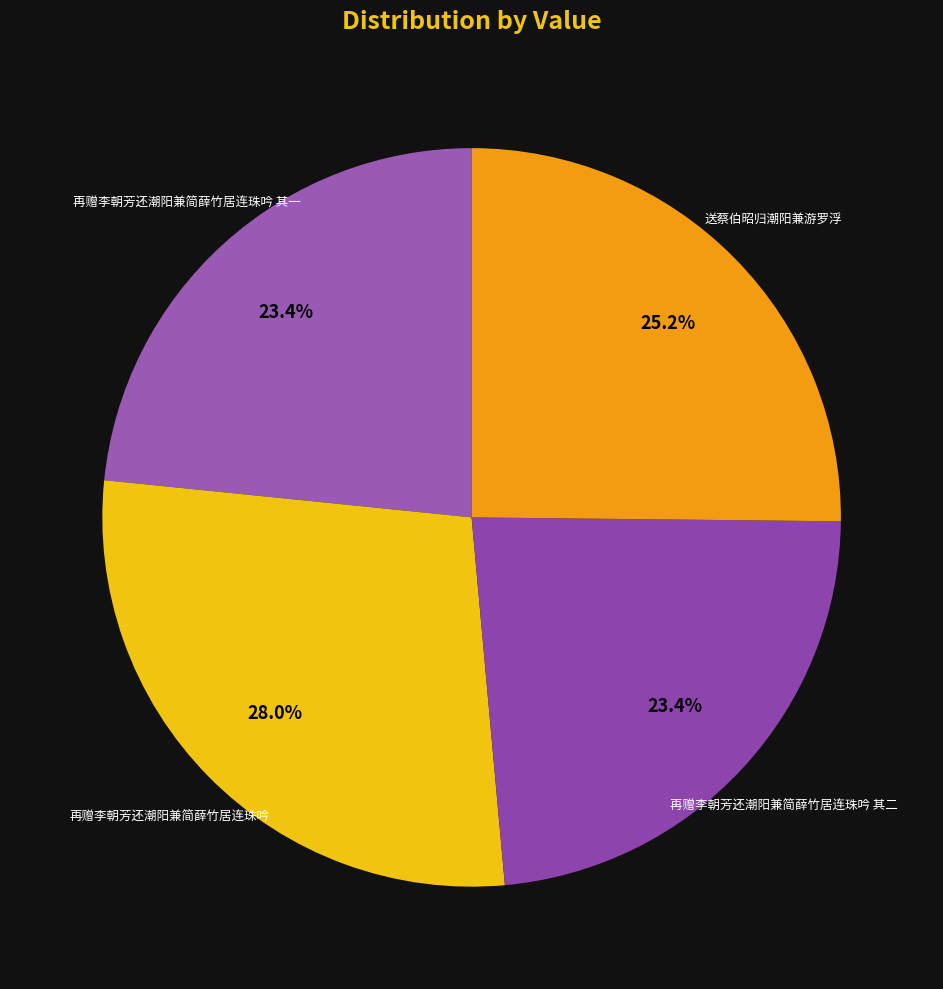

Combined, what portion of the pie is 再赠李朝芳还潮阳兼简薛竹居连珠吟 其一 and 再赠李朝芳还潮阳兼简薛竹居连珠吟 其二?

46.8%